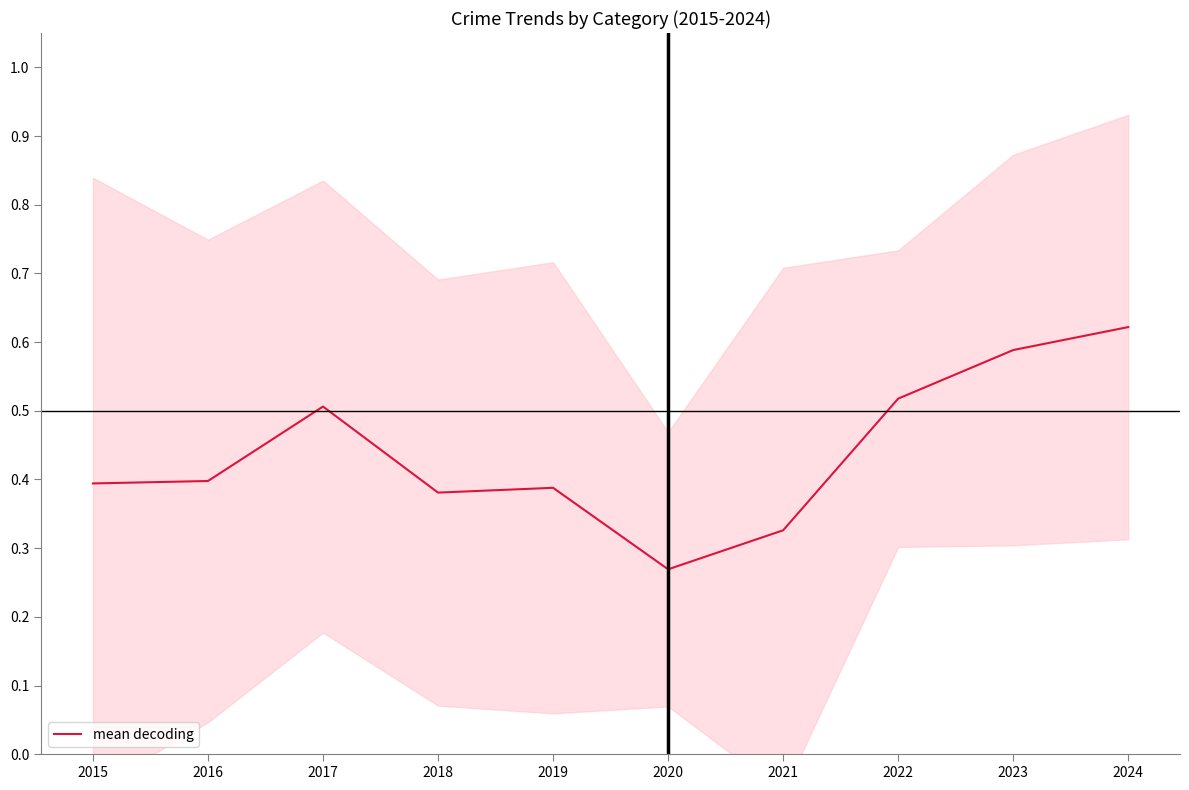

What is the value of the 2nd point from the left?

0.4